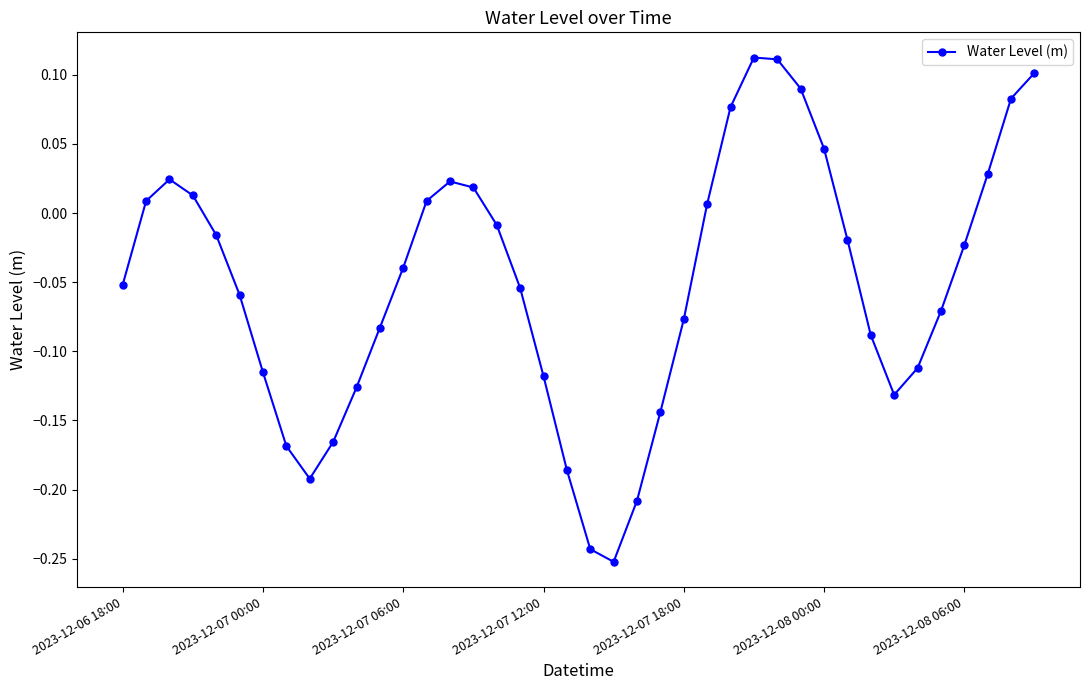

What is the difference between the second highest and second lowest values?

0.4